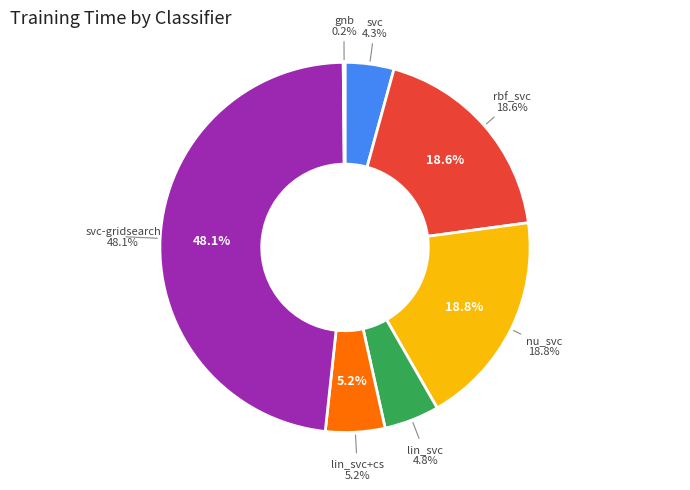

To the nearest percent, what is the average slice percentage?

14%